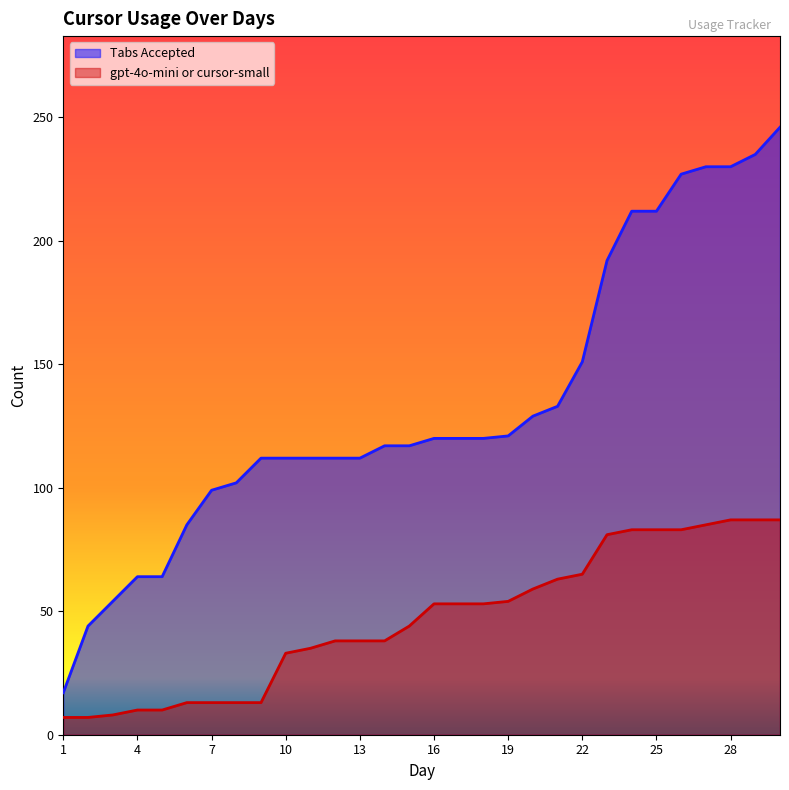

What is the difference between the highest and lowest values at 26?

144